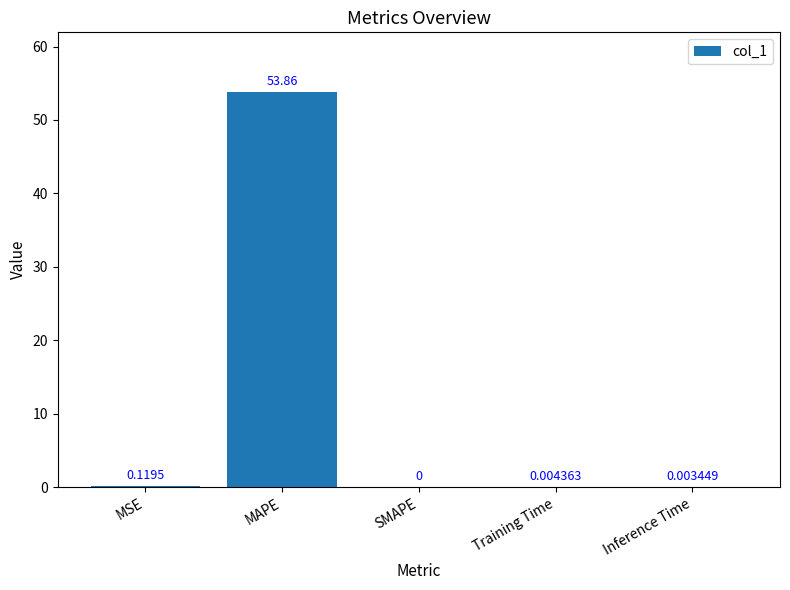

Which label corresponds to the largest value in the chart?

MAPE